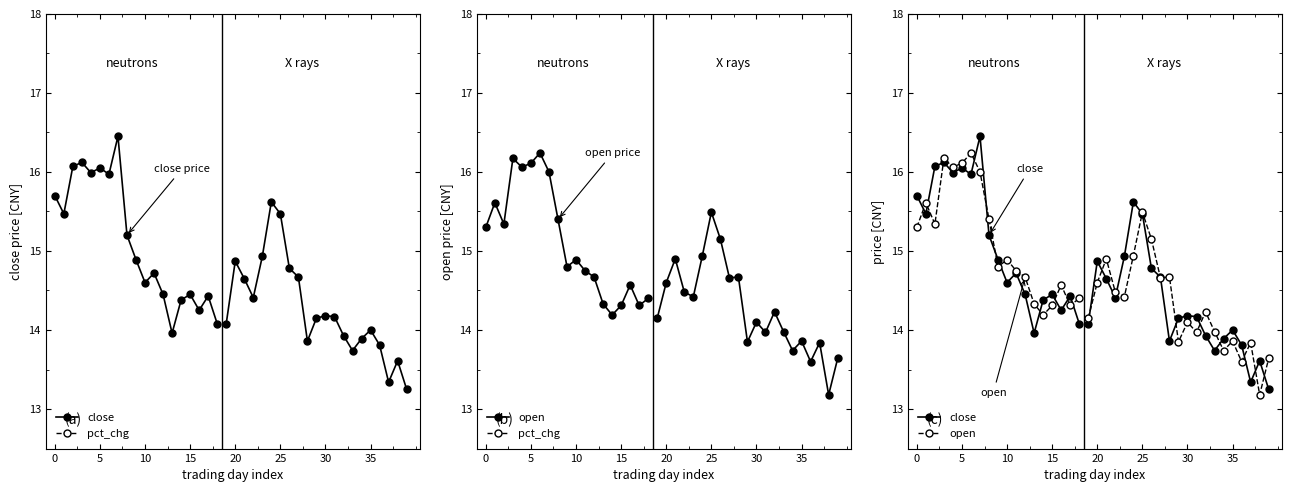

True or false: close has a value of 14.4 at 12.

True